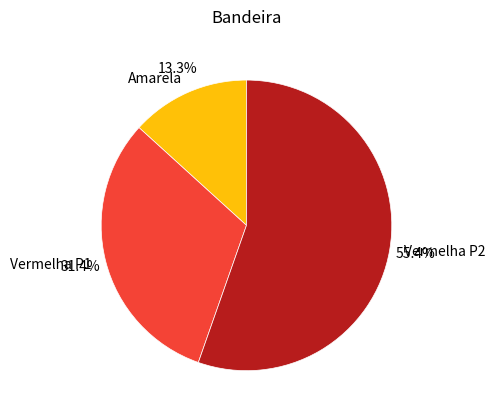

What is the majority slice?

Vermelha P2